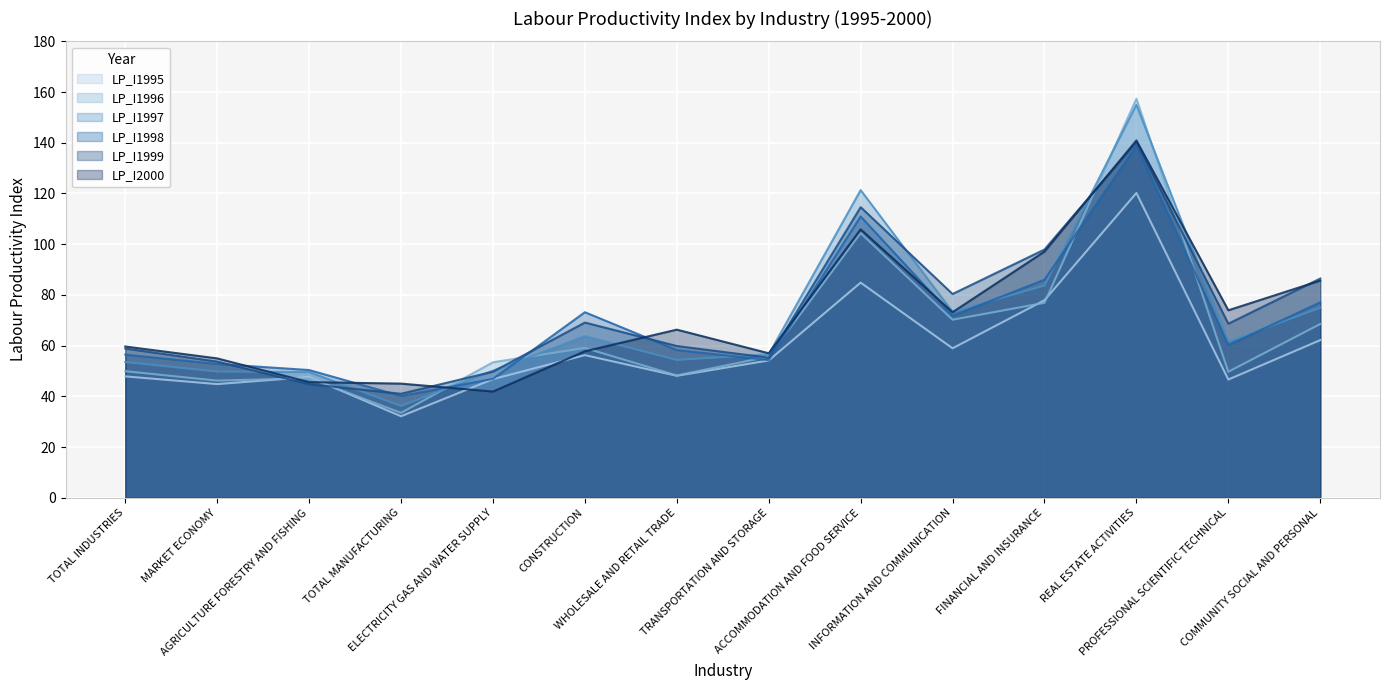

What is the value of the LP_I2000 point at the 12th from the left?

140.9